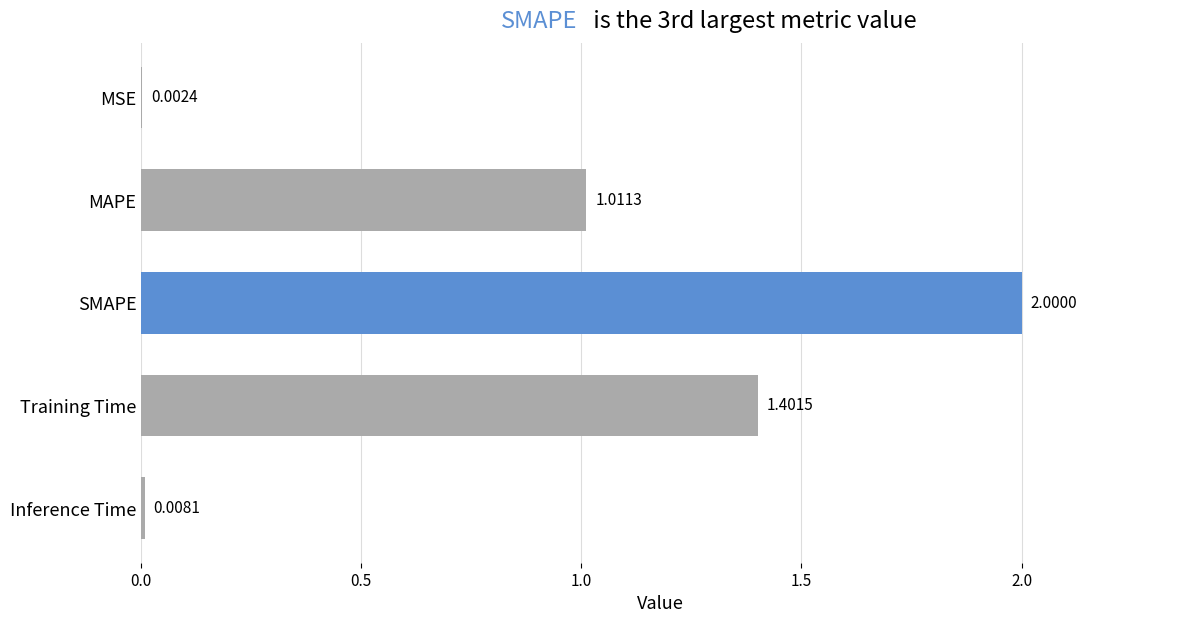

What is the change in value from SMAPE to Training Time?

-0.6